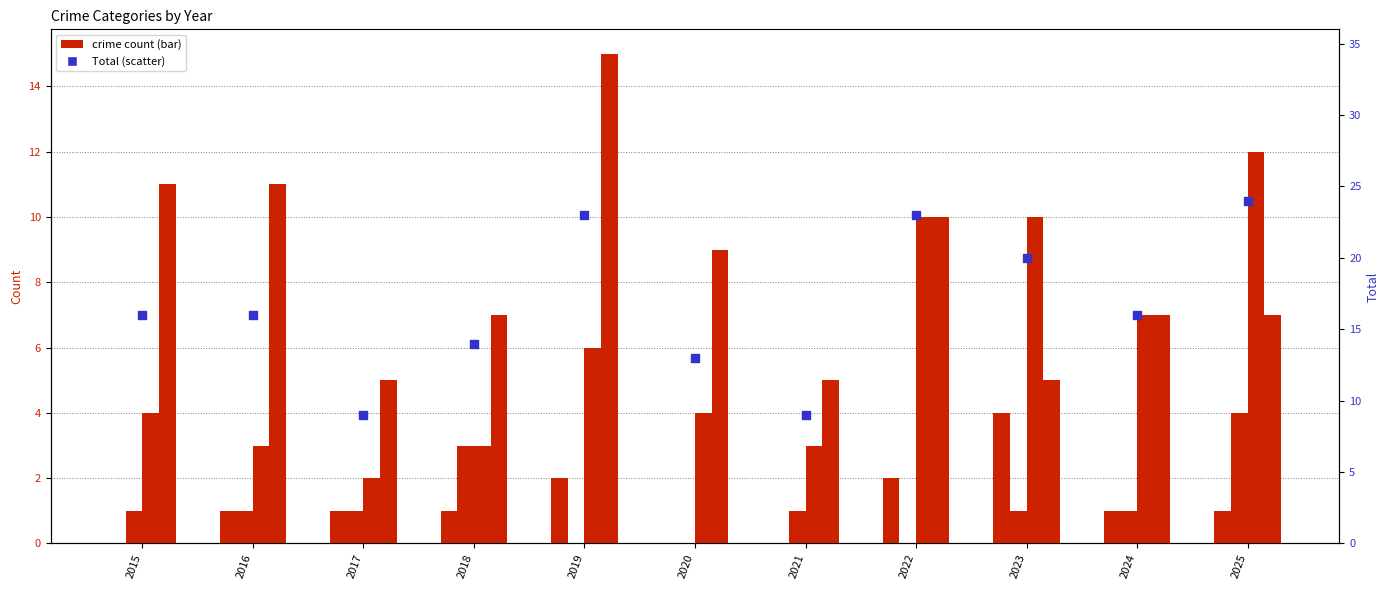

Which series has the largest total across all categories?

Total